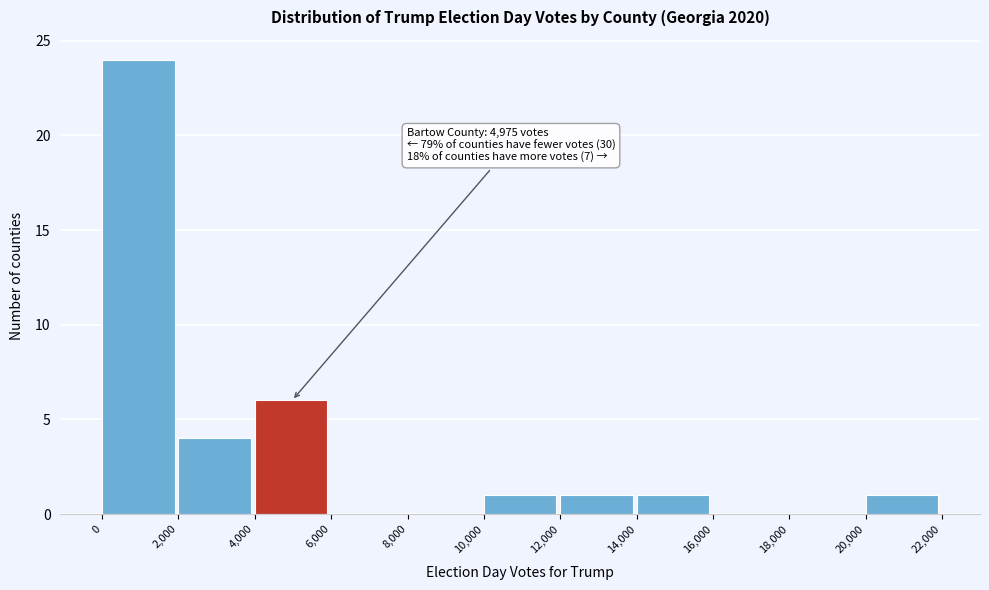

Which range on the x-axis has the tallest bar?

0 to 2,000